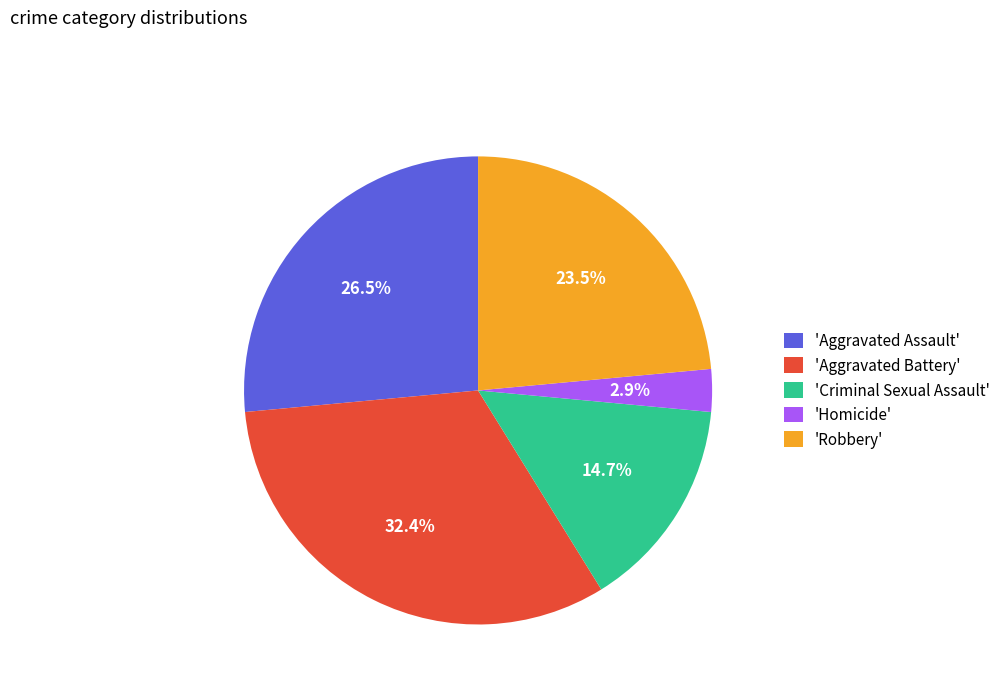

Count the number of slices in the pie.

5